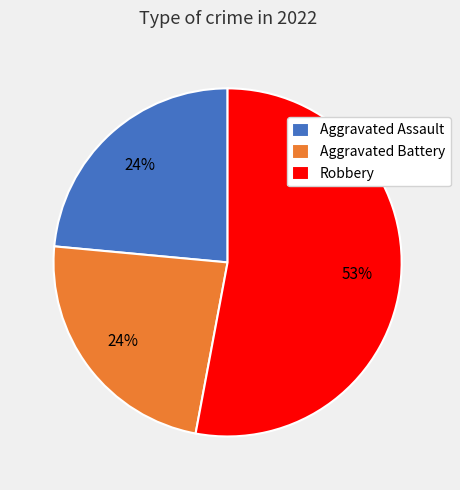

True or false: Robbery accounts for 45% of the total.

False